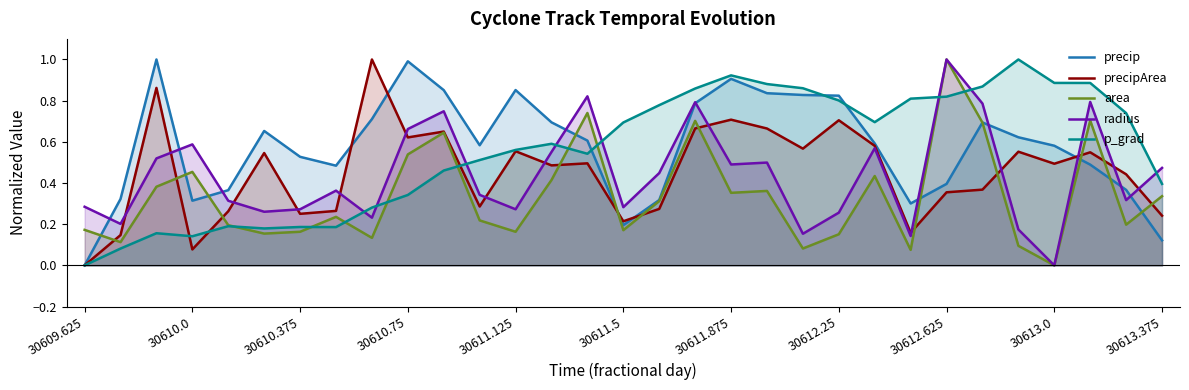

After their last crossing, which series has the higher values: p_grad or radius?

radius